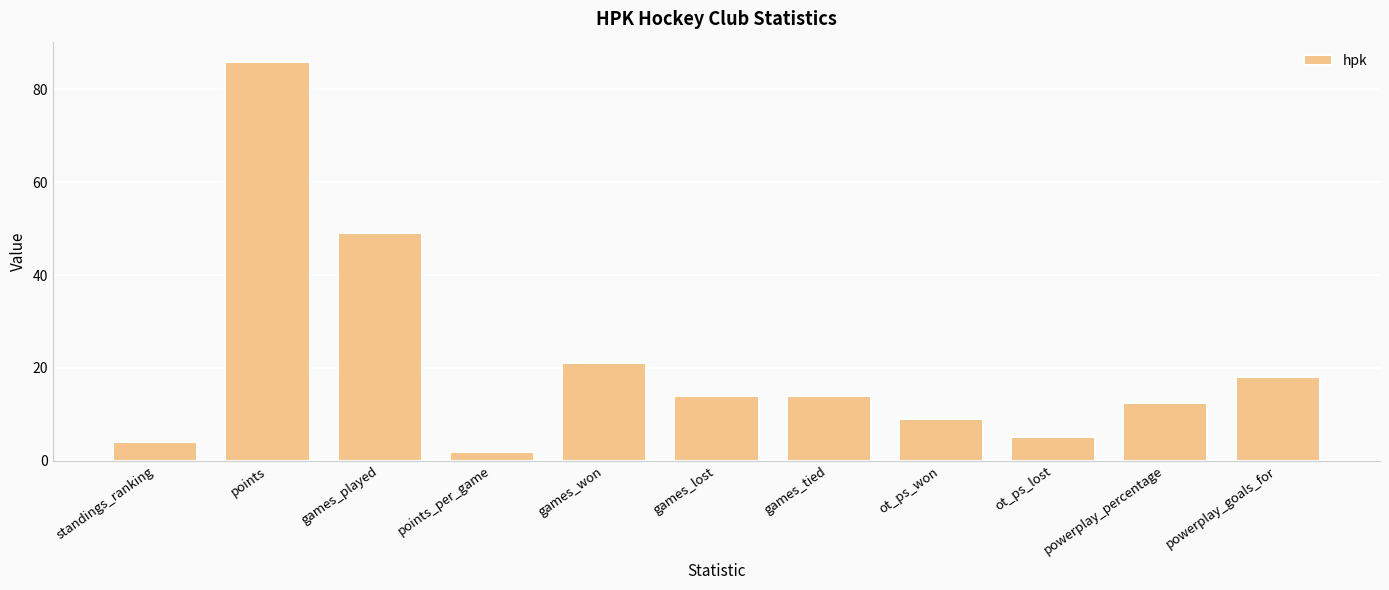

Which category has the highest value across all series?

points